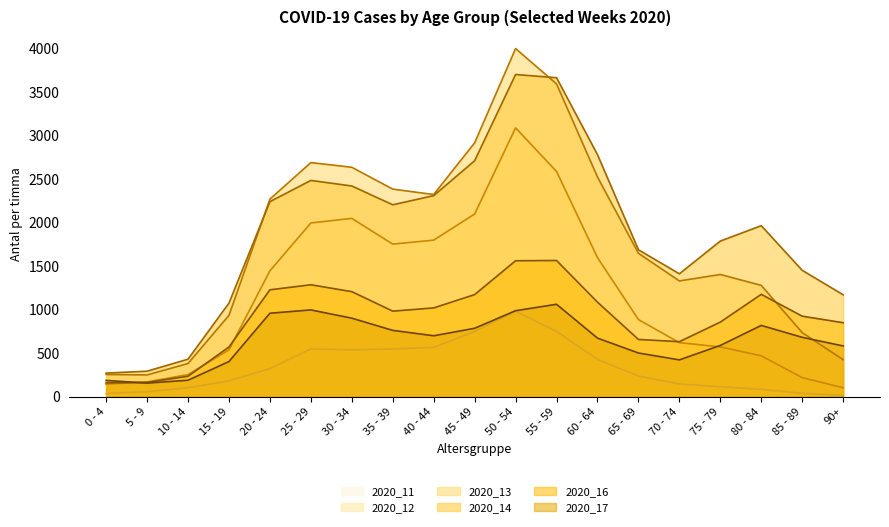

True or false: 2020_11 has a value of 56 at 5 - 9.

True